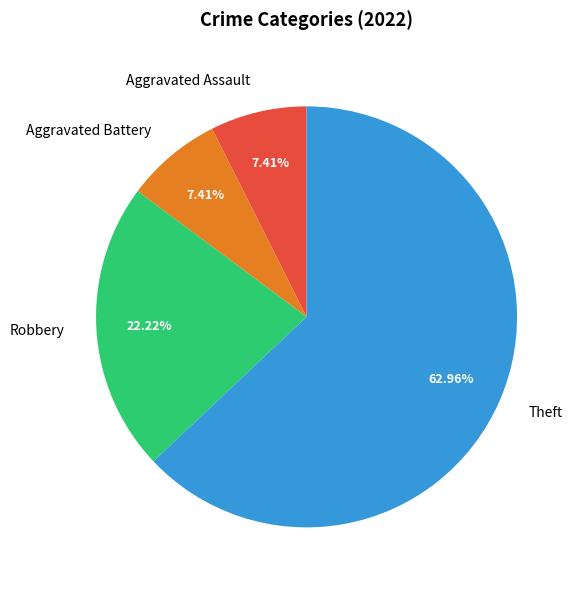

True or false: Robbery accounts for 22% of the total.

True